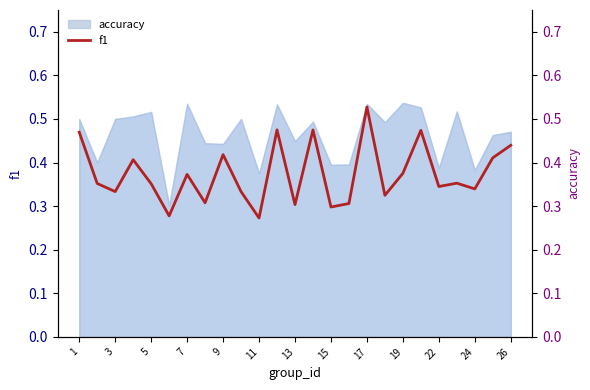

How many points are lower than both their immediate neighbors (excluding endpoints)?

9